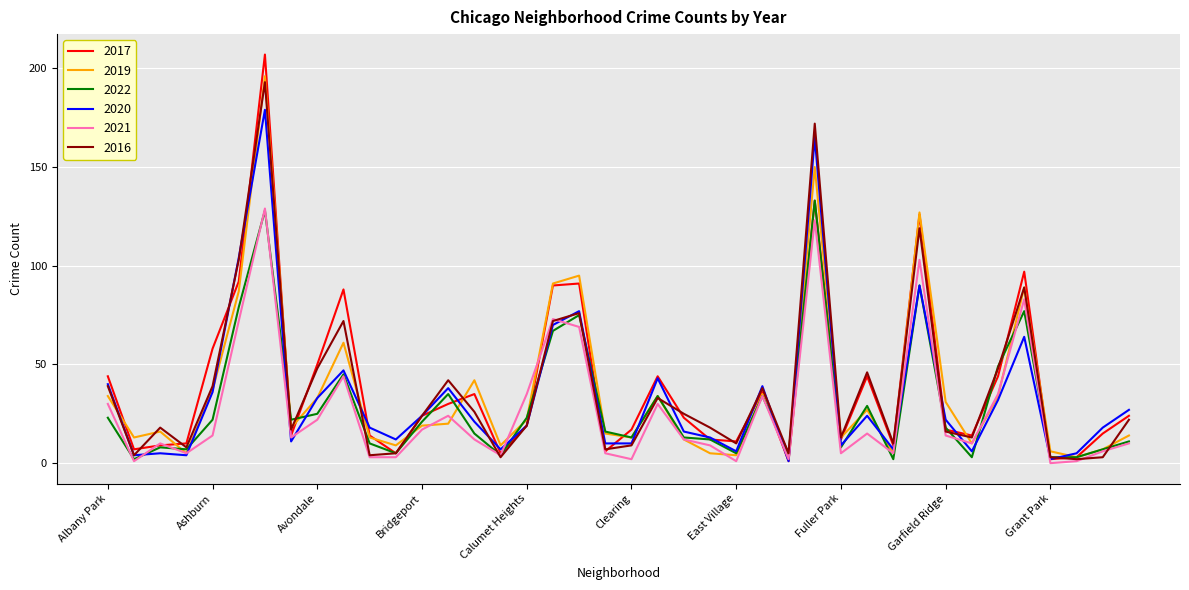

Which series has the largest range (max minus min)?

2017